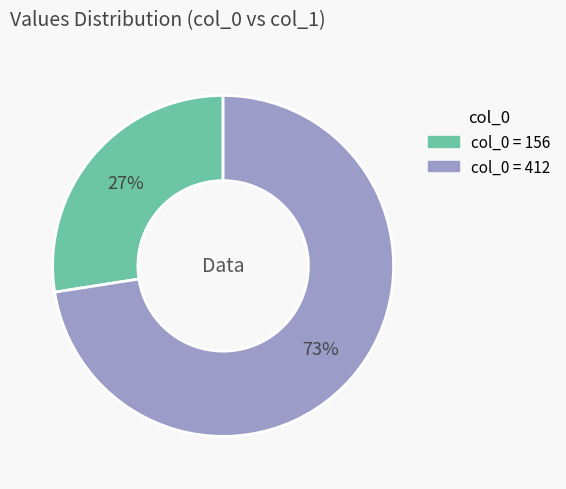

How many segments does this pie chart have?

2